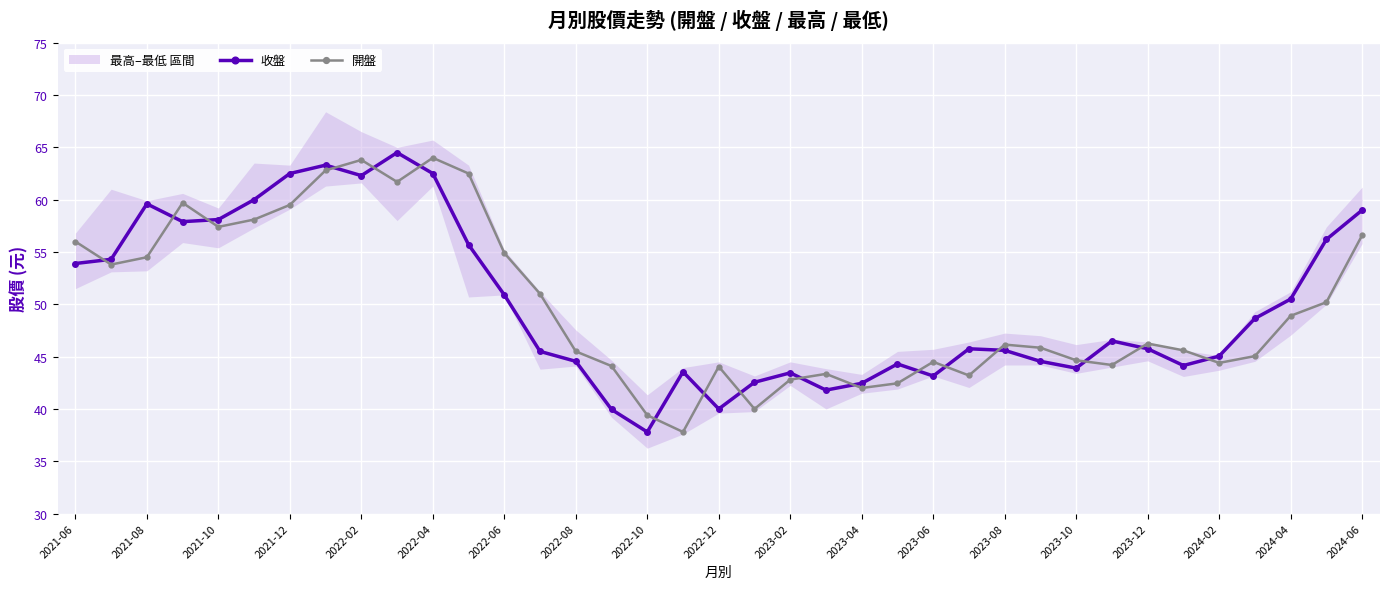

What is the total value across all series at 21?

85.2